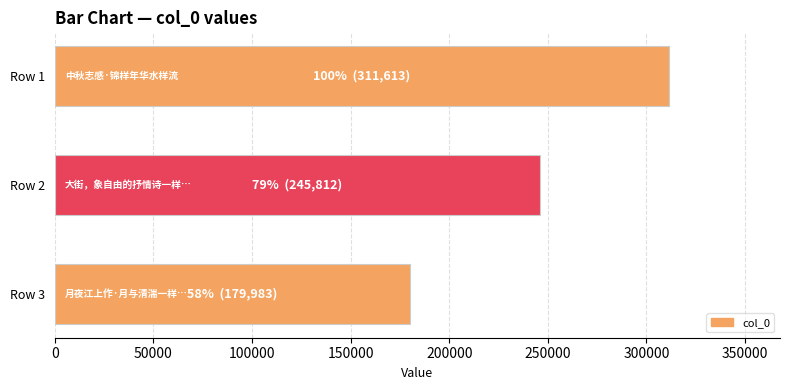

What is the difference between the values at Row 1 and Row 3?

131630